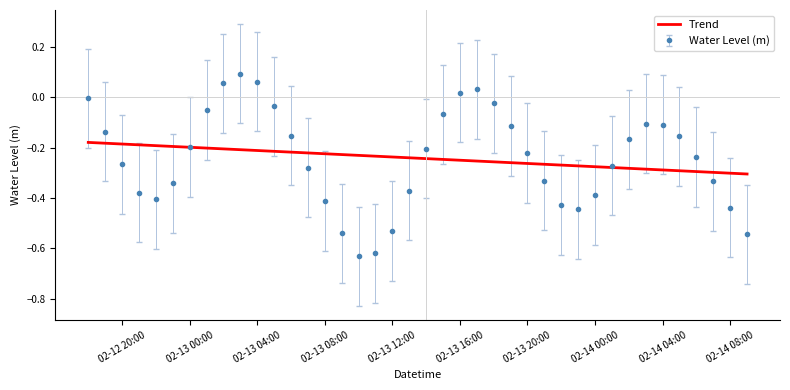

Which series has the largest range (max minus min)?

Water Level (m)